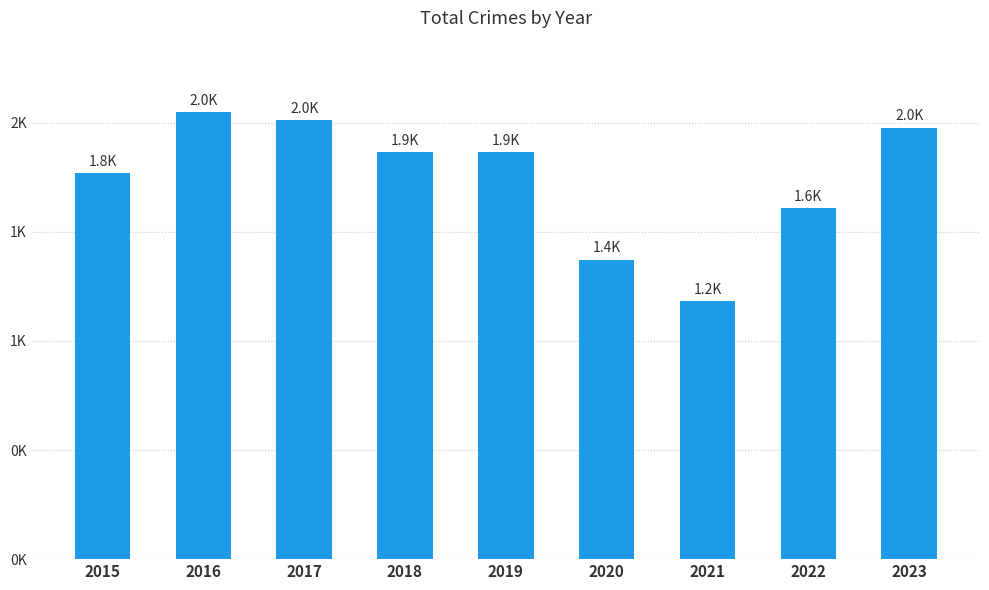

How many series are shown in this chart?

1